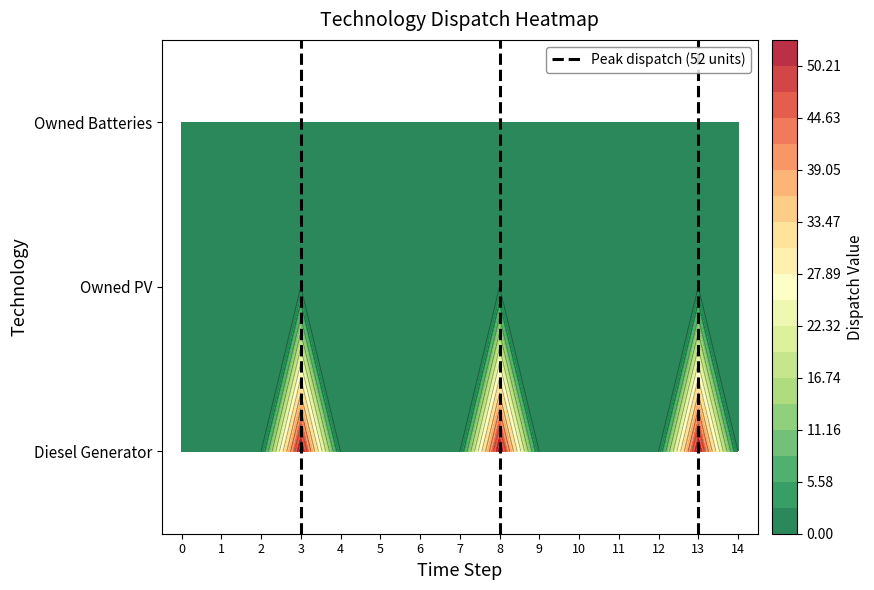

Reading left to right, list all the values displayed in this chart.

Diesel Generator: 0	0	0	52	0	0	0	0	52	0	0	0	0	52	0
Owned PV: 0	0	0	0	0	0	0	0	0	0	0	0	0	0	0
Owned Batteries: 0	0	0	0	0	0	0	0	0	0	0	0	0	0	0